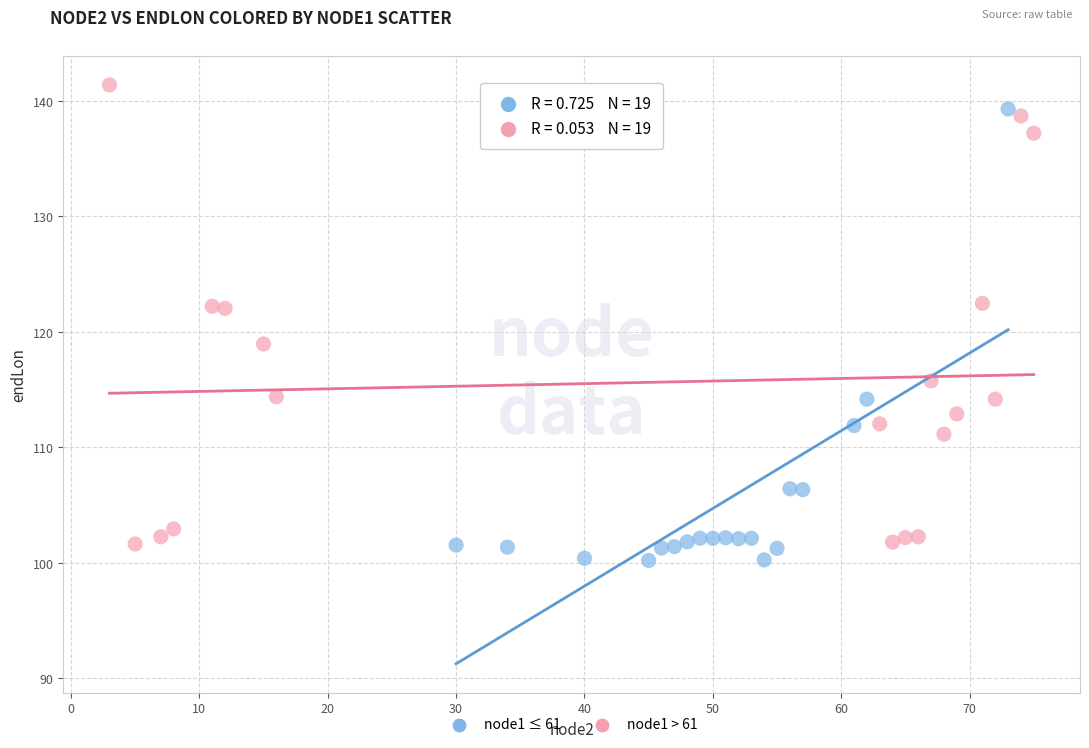

What are all the series names shown in the legend?

node1 ≤ 61, node1 > 61